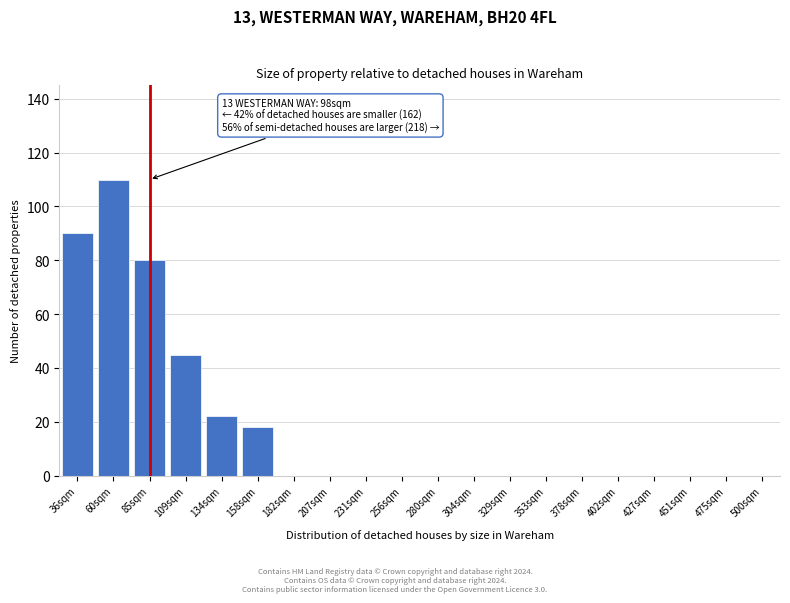

Reading left to right, transcribe all the data shown in this chart.

36sqm=90	60sqm=110	85sqm=80	109sqm=45	134sqm=22	158sqm=18	182sqm=0	207sqm=0	231sqm=0	256sqm=0	280sqm=0	304sqm=0	329sqm=0	353sqm=0	378sqm=0	402sqm=0	427sqm=0	451sqm=0	475sqm=0	500sqm=0